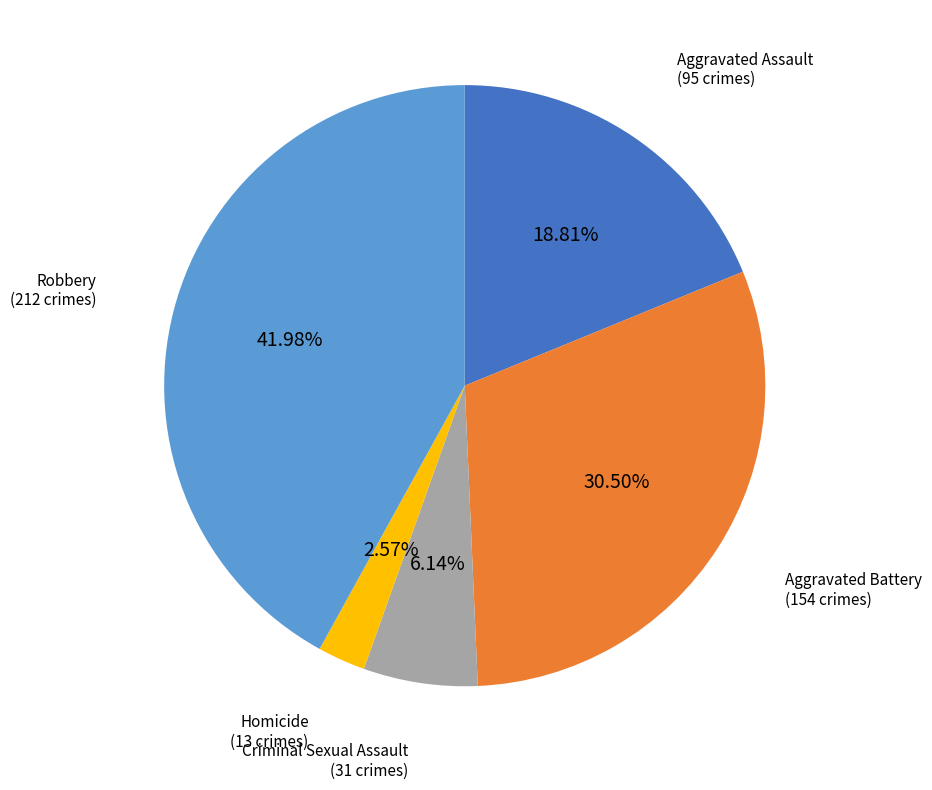

To the nearest percent, what is the difference between the largest and smallest slice percentages?

39%